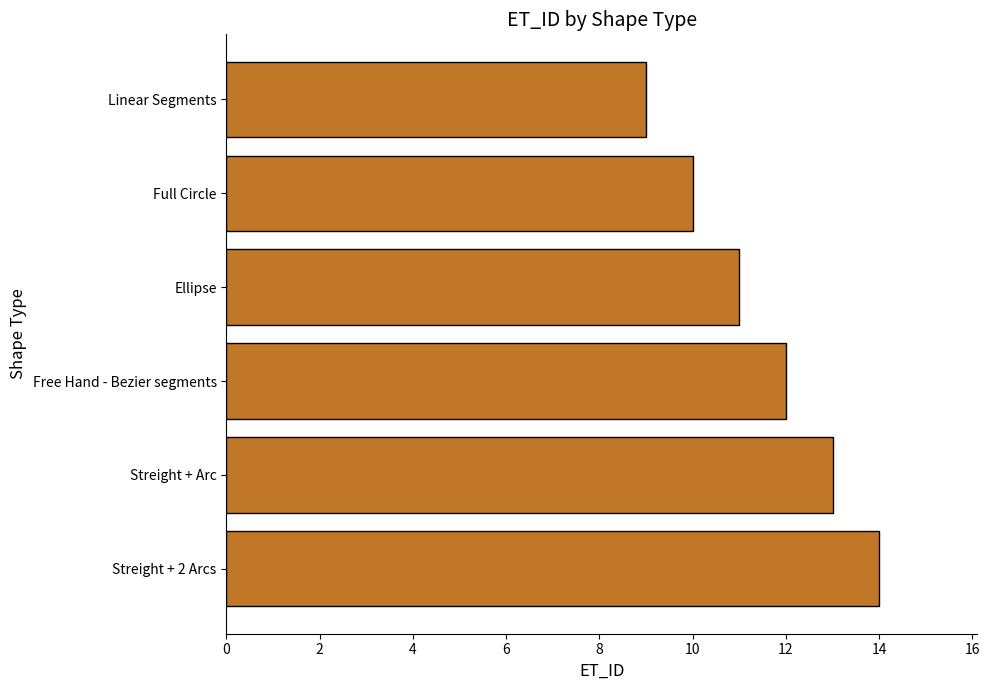

What is the difference between the second highest and minimum values?

4